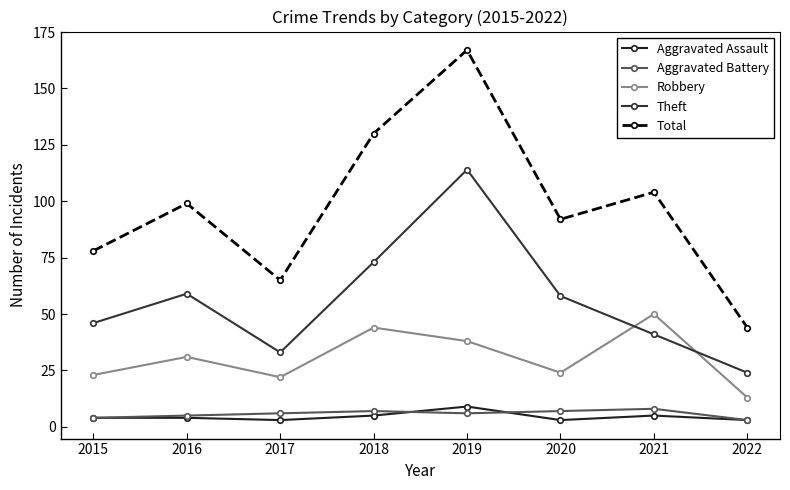

Reading right to left, transcribe all the data shown in this chart.

Aggravated Assault: 3	5	3	9	5	3	4	4
Aggravated Battery: 3	8	7	6	7	6	5	4
Robbery: 13	50	24	38	44	22	31	23
Theft: 24	41	58	114	73	33	59	46
Total: 44	104	92	167	130	65	99	78